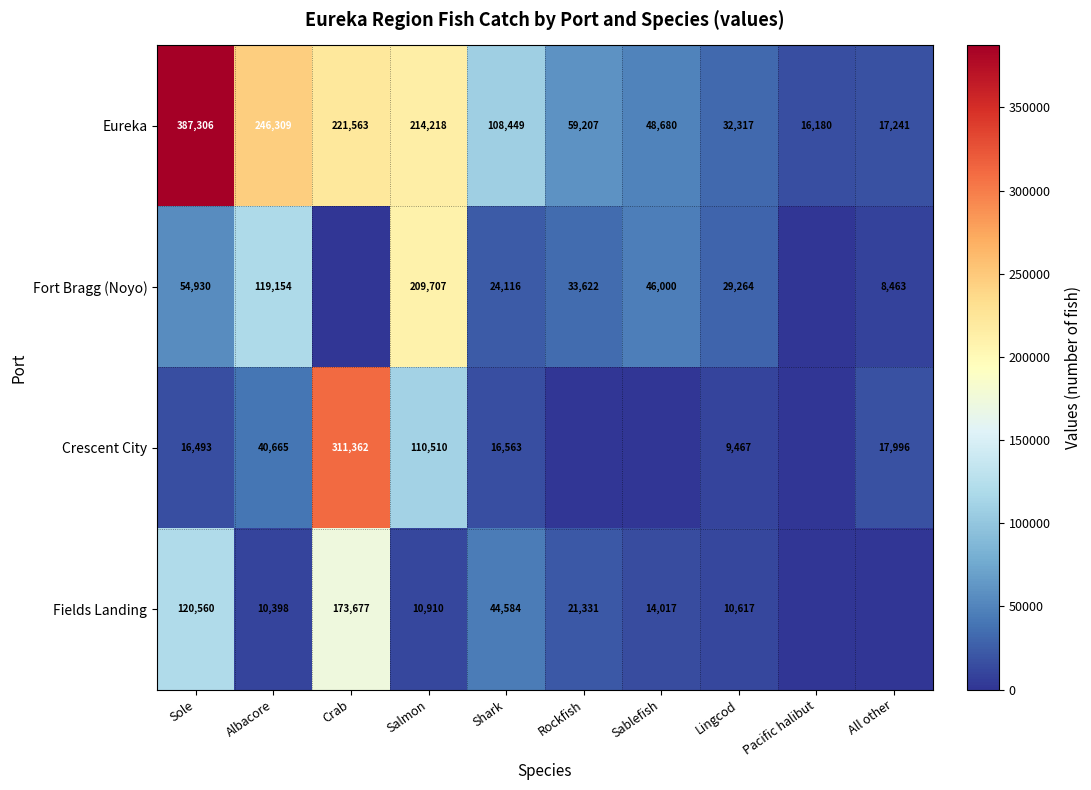

What is the total value across all series at Salmon?

545345